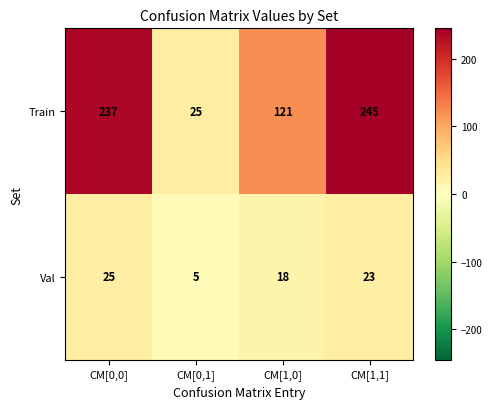

Which series has the largest total across all categories?

Train